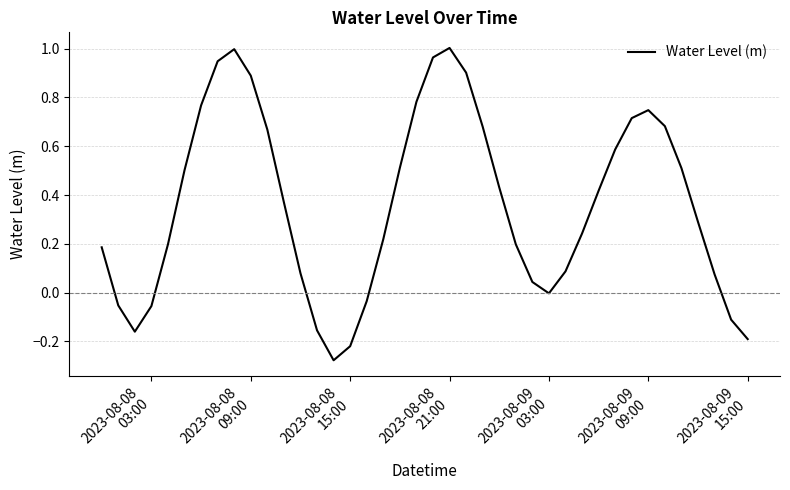

How many lines are shown in the chart?

1